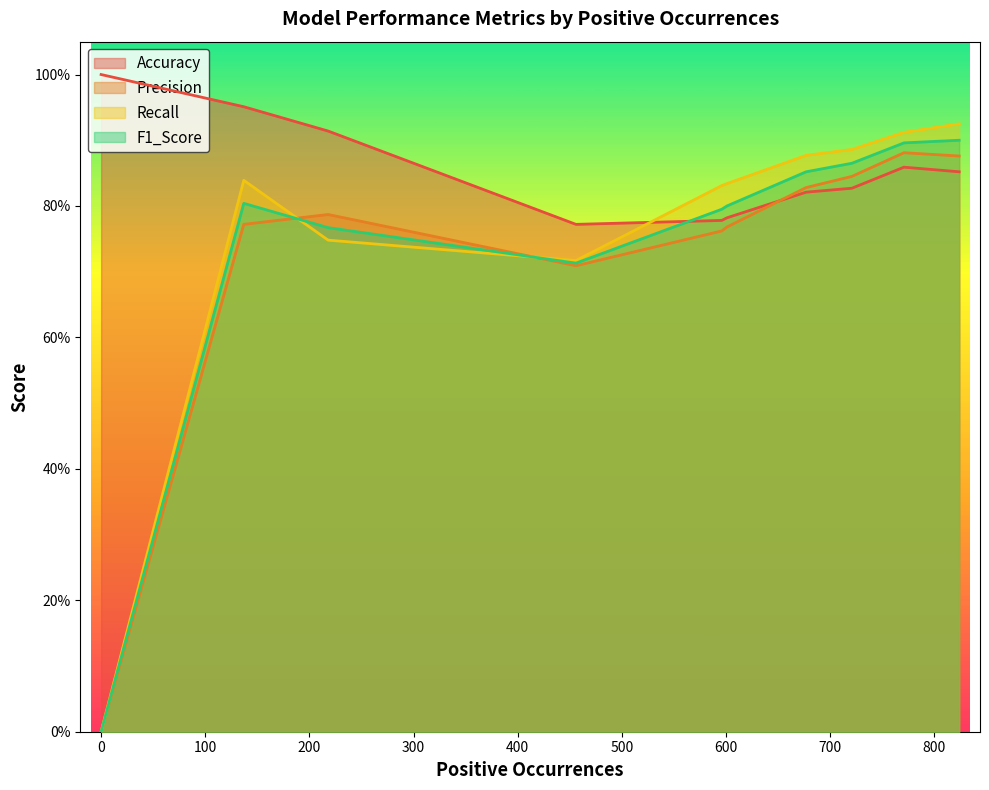

What is the maximum value for Accuracy?

1.0